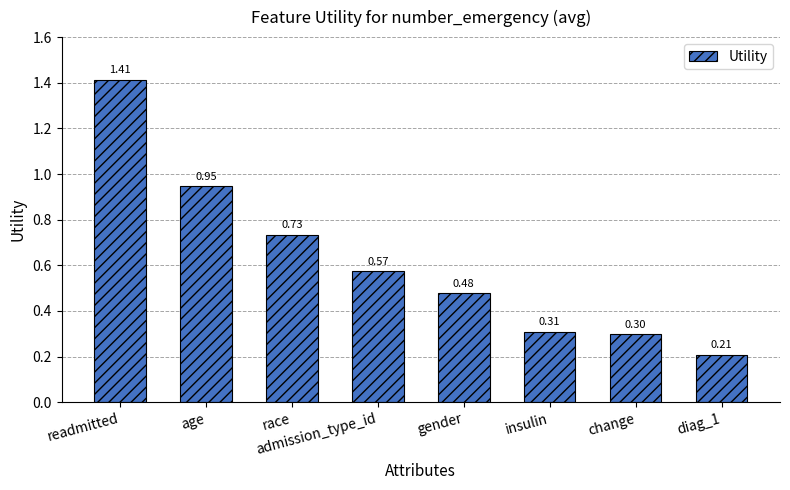

What is the label of the 6th bar from the right?

race